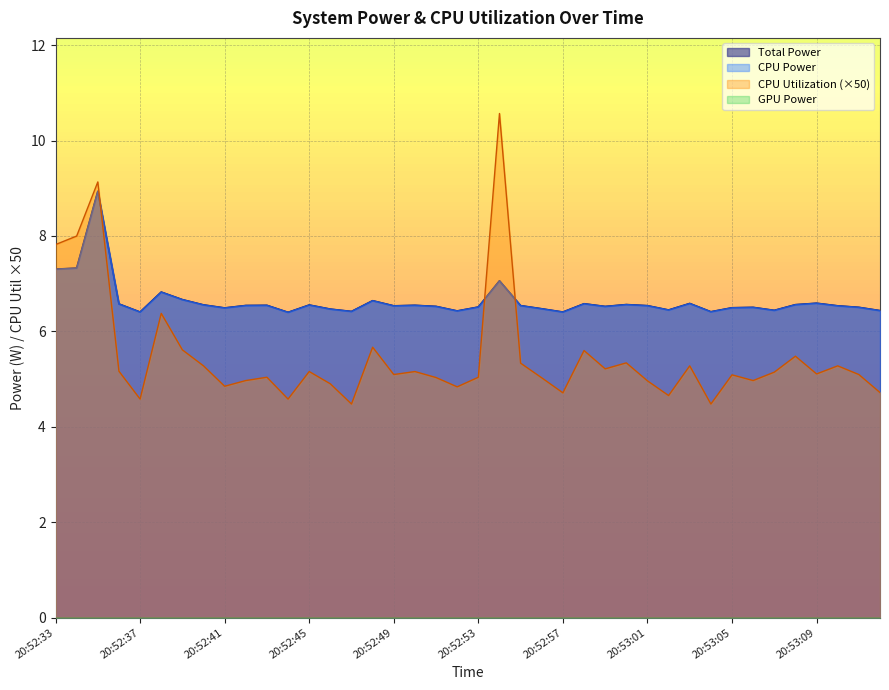

How many lines are shown in the chart?

4